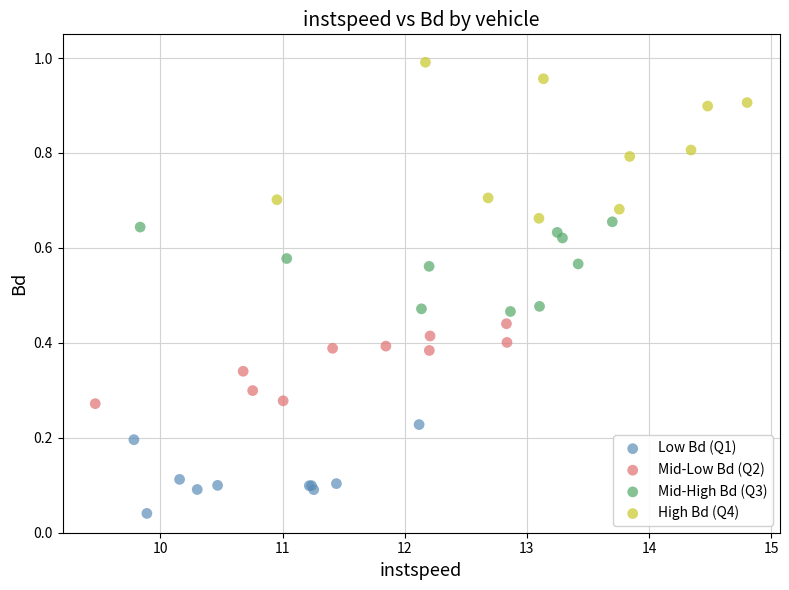

Which series contains the highest Y value?

High Bd (Q4)